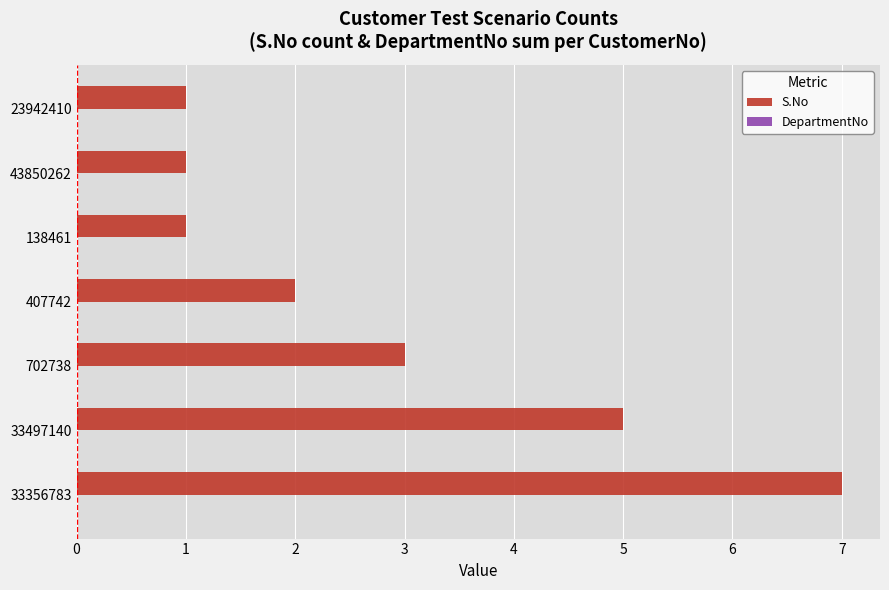

The chart shows a value of 2 at 138461. True or false?

False